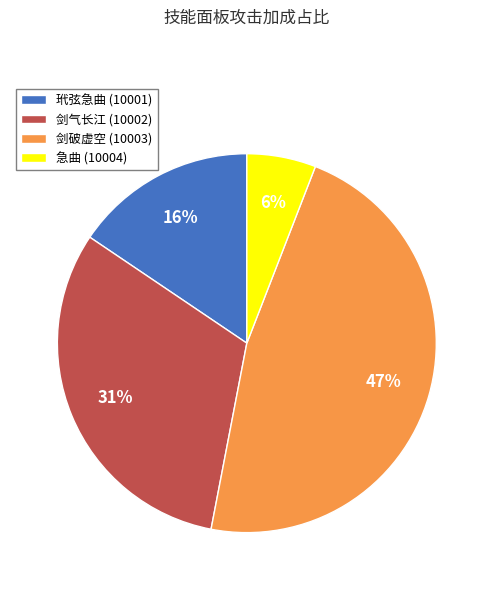

To the nearest percent, what portion does 剑破虚空 (10003) represent?

47%